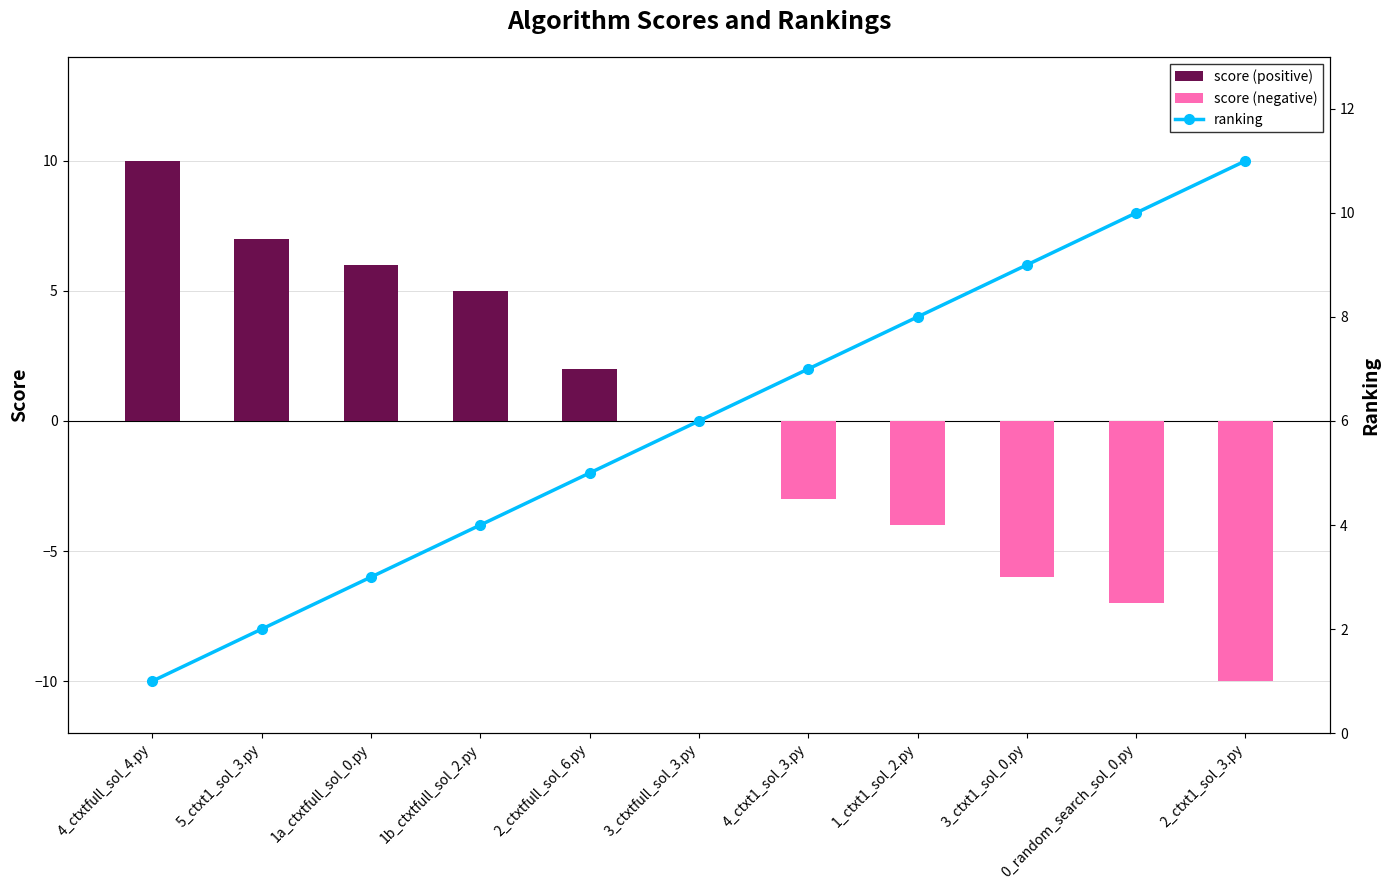

Reading left to right, transcribe all the data shown in this chart.

score (positive): 4_ctxtfull_sol_4.py=10	5_ctxt1_sol_3.py=7	1a_ctxtfull_sol_0.py=6	1b_ctxtfull_sol_2.py=5	2_ctxtfull_sol_6.py=2	3_ctxtfull_sol_3.py=0	4_ctxt1_sol_3.py=0	1_ctxt1_sol_2.py=0	3_ctxt1_sol_0.py=0	0_random_search_sol_0.py=0	2_ctxt1_sol_3.py=0
score (negative): 4_ctxtfull_sol_4.py=0	5_ctxt1_sol_3.py=0	1a_ctxtfull_sol_0.py=0	1b_ctxtfull_sol_2.py=0	2_ctxtfull_sol_6.py=0	3_ctxtfull_sol_3.py=0	4_ctxt1_sol_3.py=-3	1_ctxt1_sol_2.py=-4	3_ctxt1_sol_0.py=-6	0_random_search_sol_0.py=-7	2_ctxt1_sol_3.py=-10
ranking: 4_ctxtfull_sol_4.py=1	5_ctxt1_sol_3.py=2	1a_ctxtfull_sol_0.py=3	1b_ctxtfull_sol_2.py=4	2_ctxtfull_sol_6.py=5	3_ctxtfull_sol_3.py=6	4_ctxt1_sol_3.py=7	1_ctxt1_sol_2.py=8	3_ctxt1_sol_0.py=9	0_random_search_sol_0.py=10	2_ctxt1_sol_3.py=11